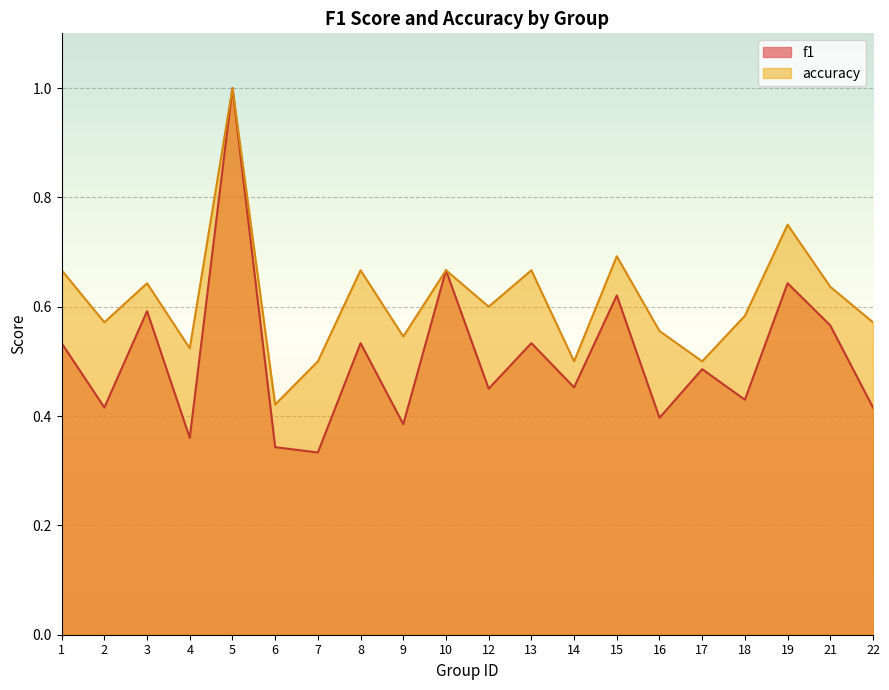

What is the difference between the accuracy values at 1 and 9?

0.1